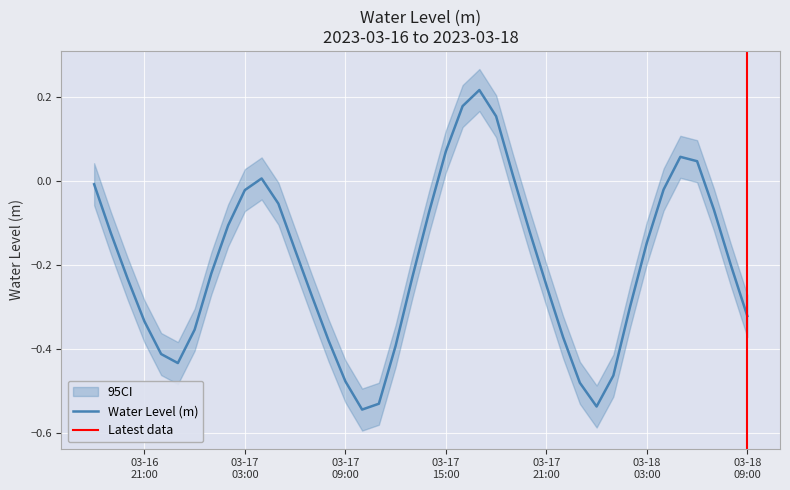

Reading right to left, list all the values displayed in this chart.

-0.3	-0.2	-0.1	0.0	0.1	-0.0	-0.1	-0.3	-0.5	-0.5	-0.5	-0.4	-0.2	-0.1	0.0	0.2	0.2	0.2	0.1	-0.1	-0.2	-0.4	-0.5	-0.5	-0.5	-0.4	-0.3	-0.2	-0.1	0.0	-0.0	-0.1	-0.2	-0.4	-0.4	-0.4	-0.3	-0.2	-0.1	-0.0